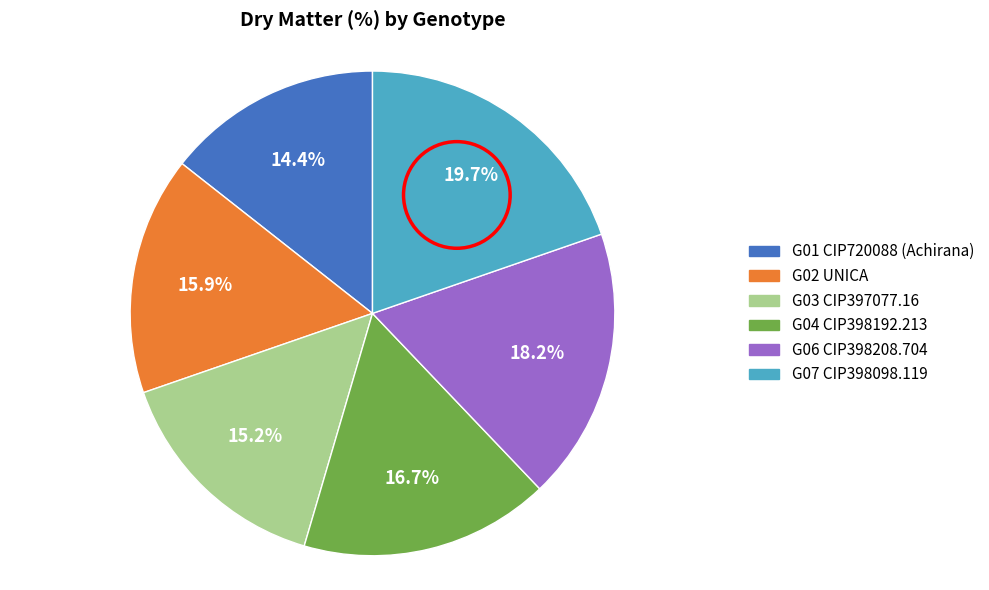

Does any single category account for the majority?

No